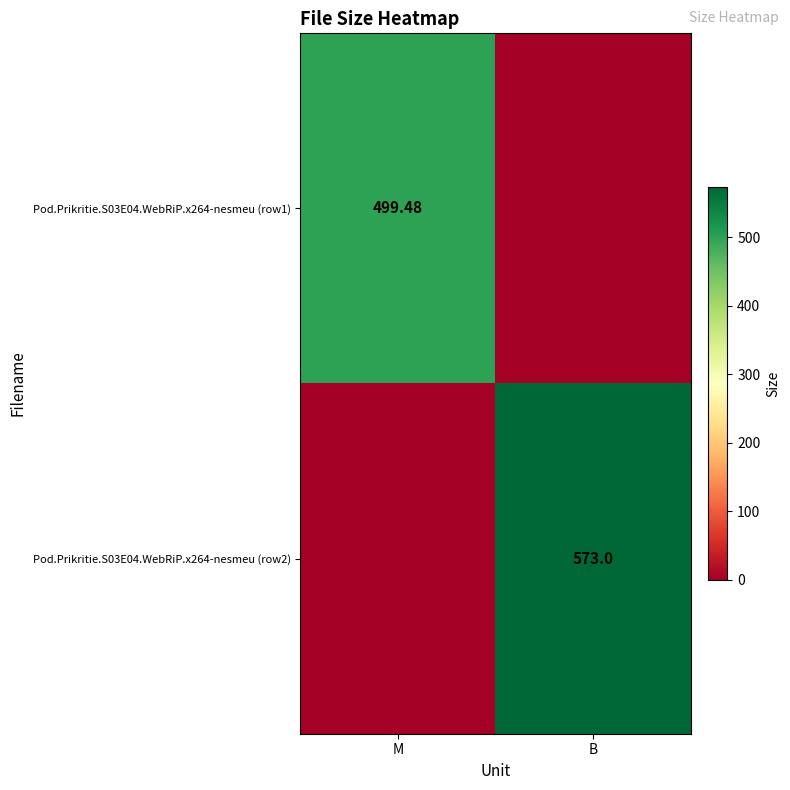

List the series in order of their overall mean, lowest first.

Pod.Prikritie.S03E04.WebRiP.x264-nesmeu (row1), Pod.Prikritie.S03E04.WebRiP.x264-nesmeu (row2)